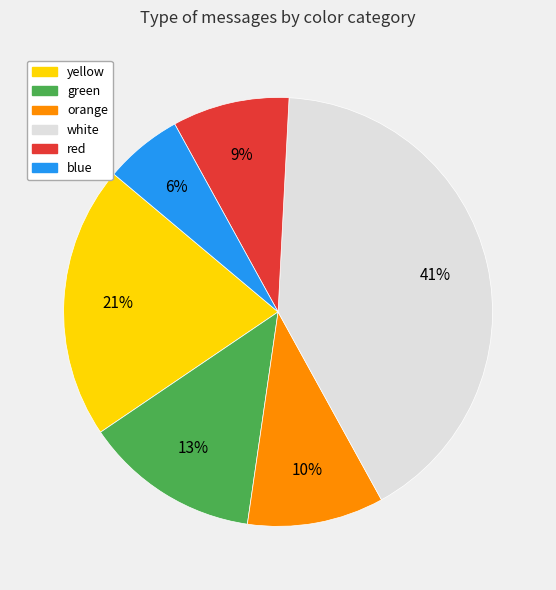

Is it true that yellow is 28% of the pie?

False